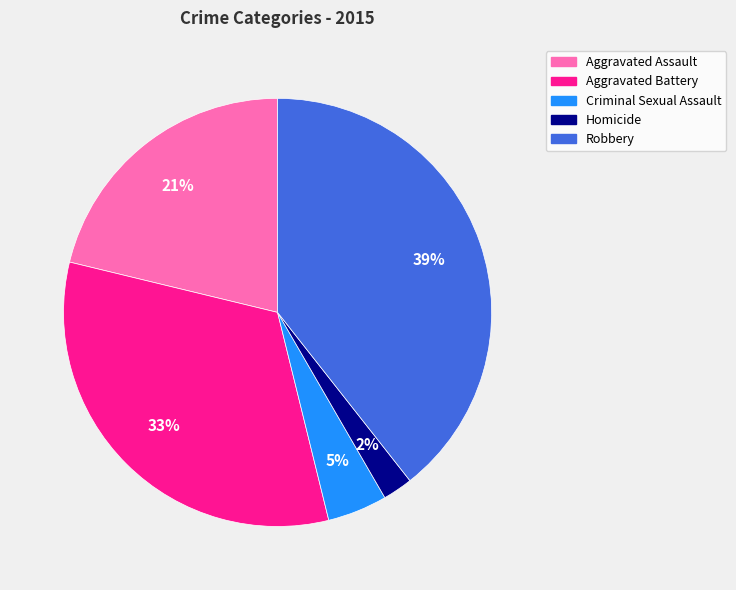

How many segments does this pie chart have?

5